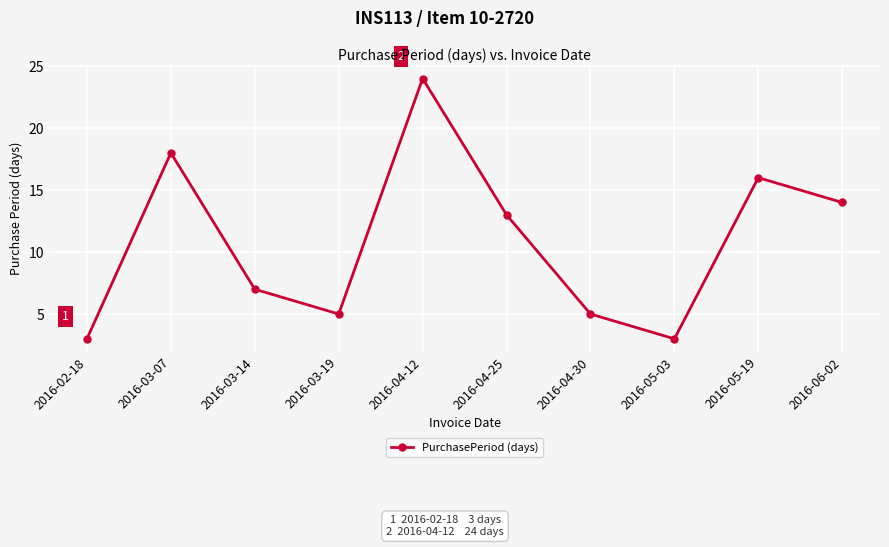

At which category does the data reach its first local valley?

2016-03-19